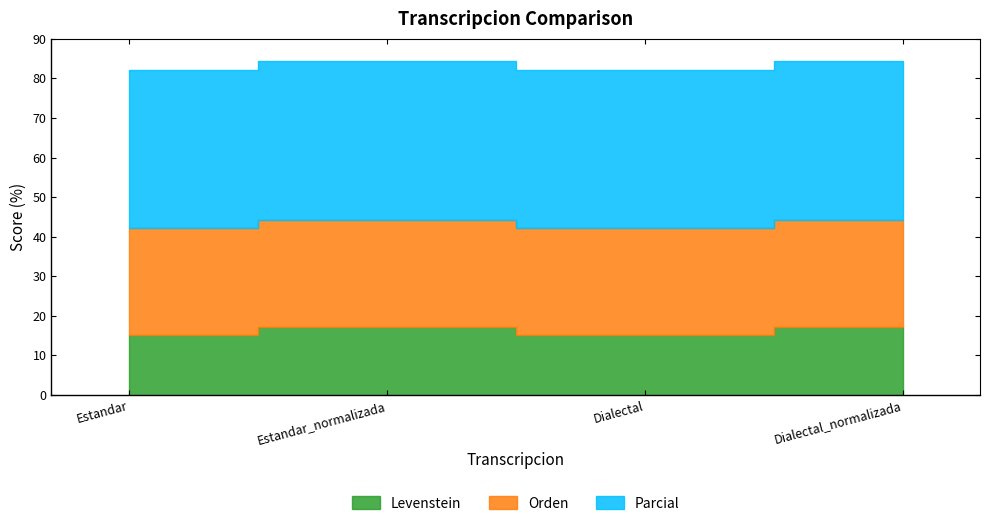

What is the label of the 2nd point from the right?

Dialectal